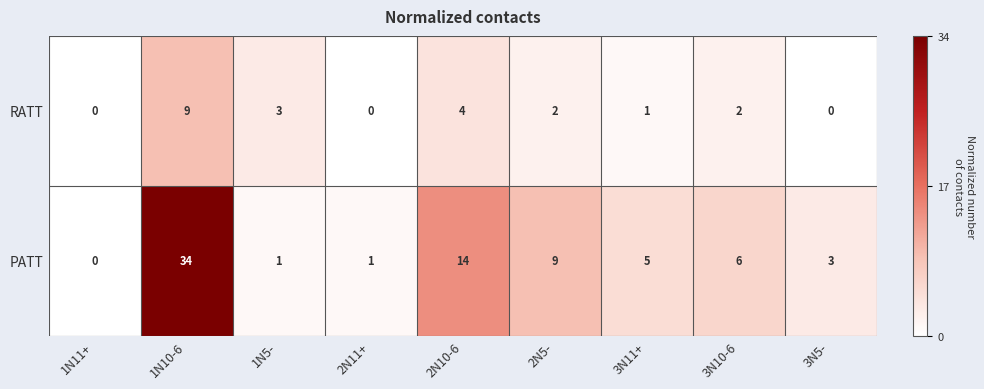

Reading right to left, transcribe all the data shown in this chart.

RATT: 0	2	1	2	4	0	3	9	0
PATT: 3	6	5	9	14	1	1	34	0